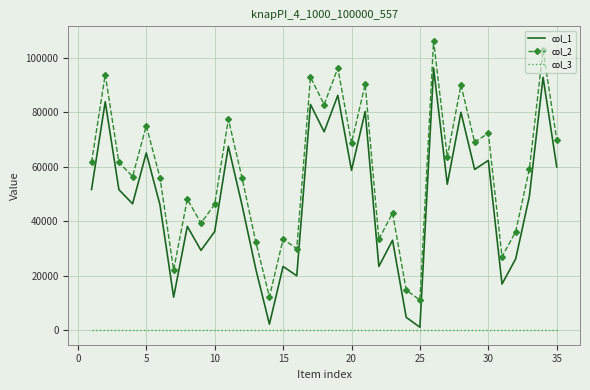

Which series has the largest total across all categories?

col_2